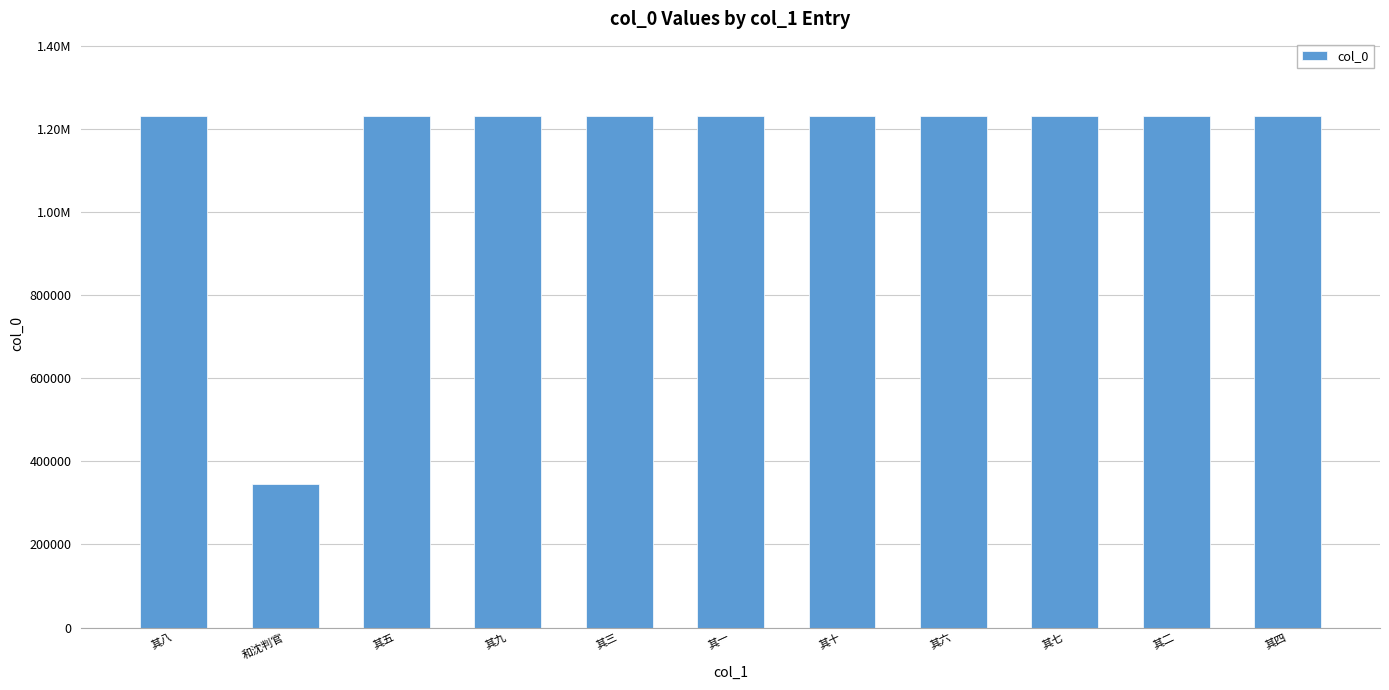

Reading left to right, transcribe all the data shown in this chart.

1231970	346582	1231967	1231971	1231965	1231963	1231972	1231968	1231969	1231964	1231966